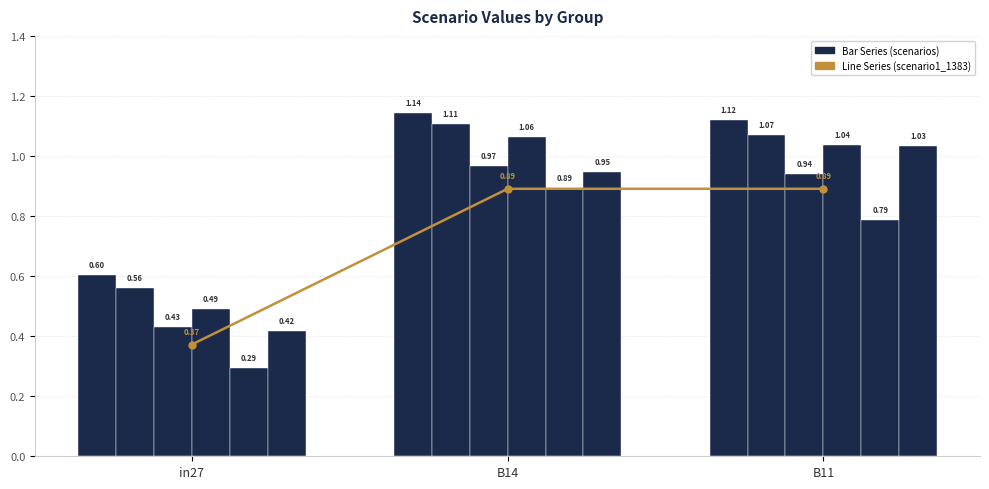

Which category has the highest value in the job655_scenario4_1376 series?

B14